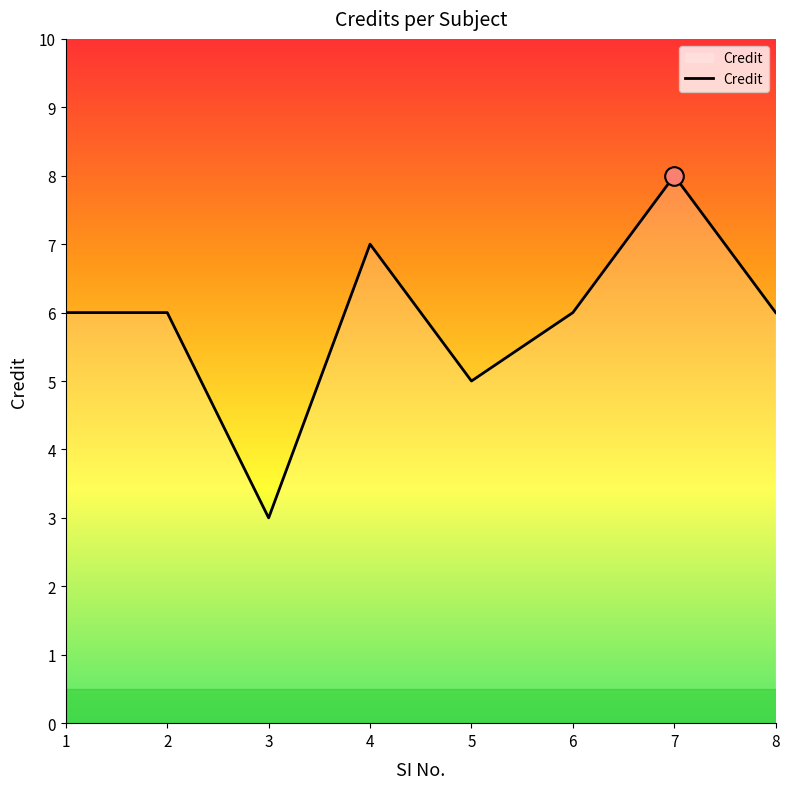

What is the change in value from 3 to 7?

+5